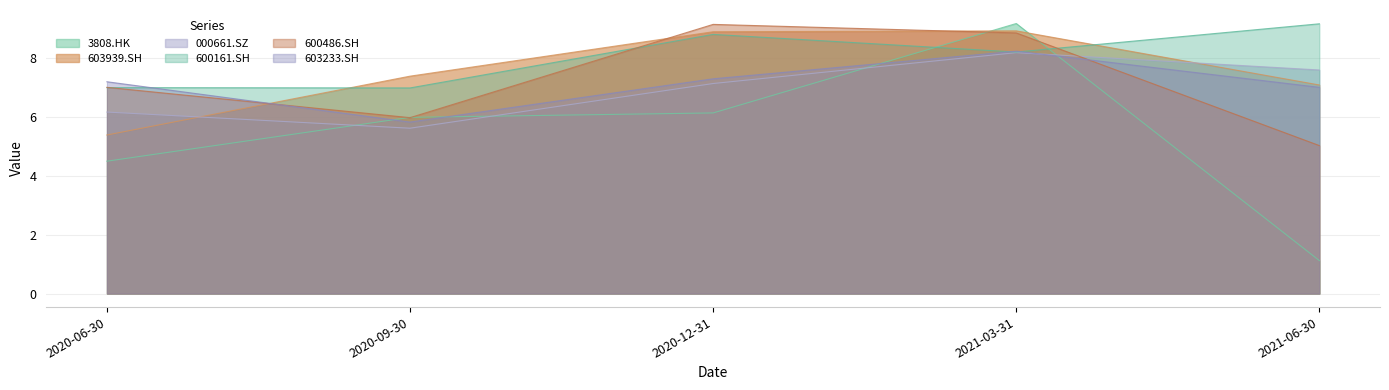

Which series has the largest total across all categories?

600161.SH